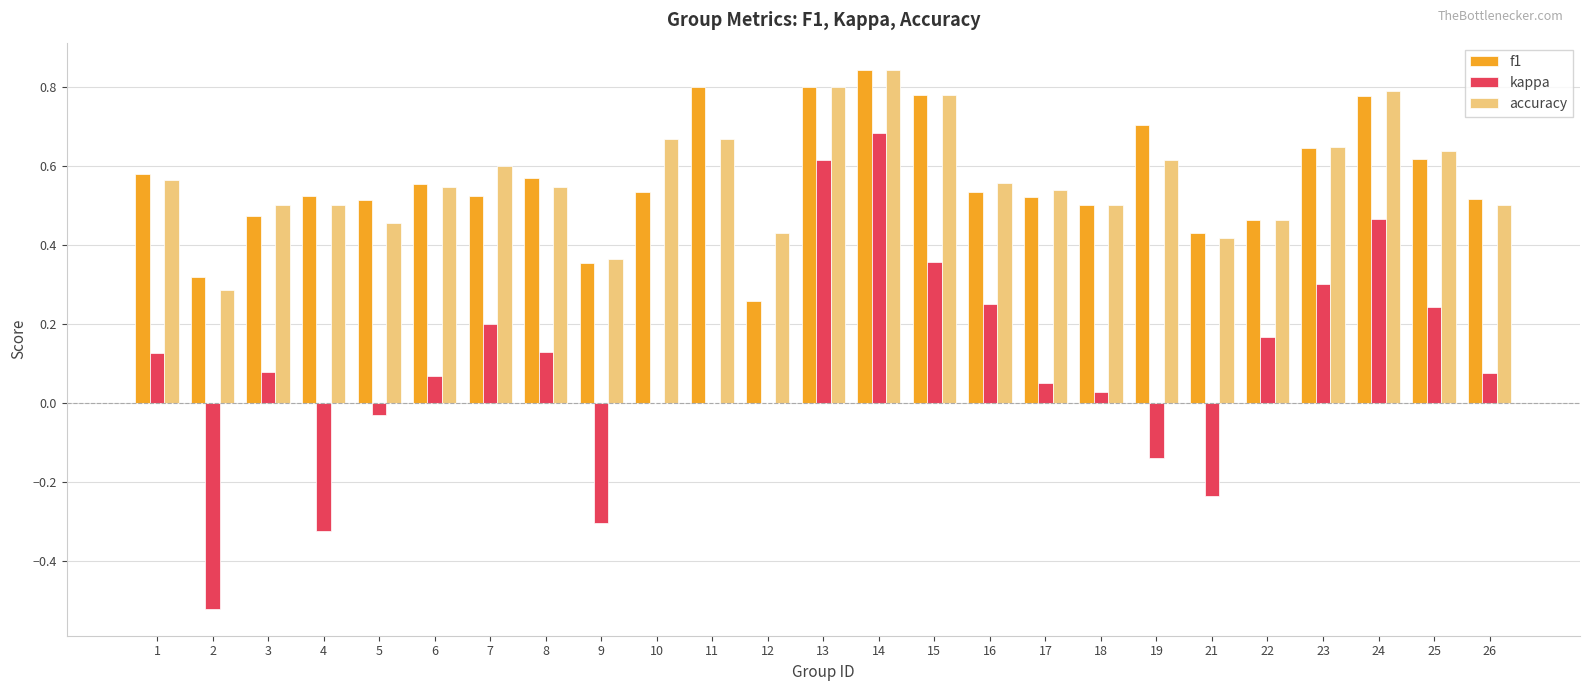

How many distinct data groups are displayed?

3